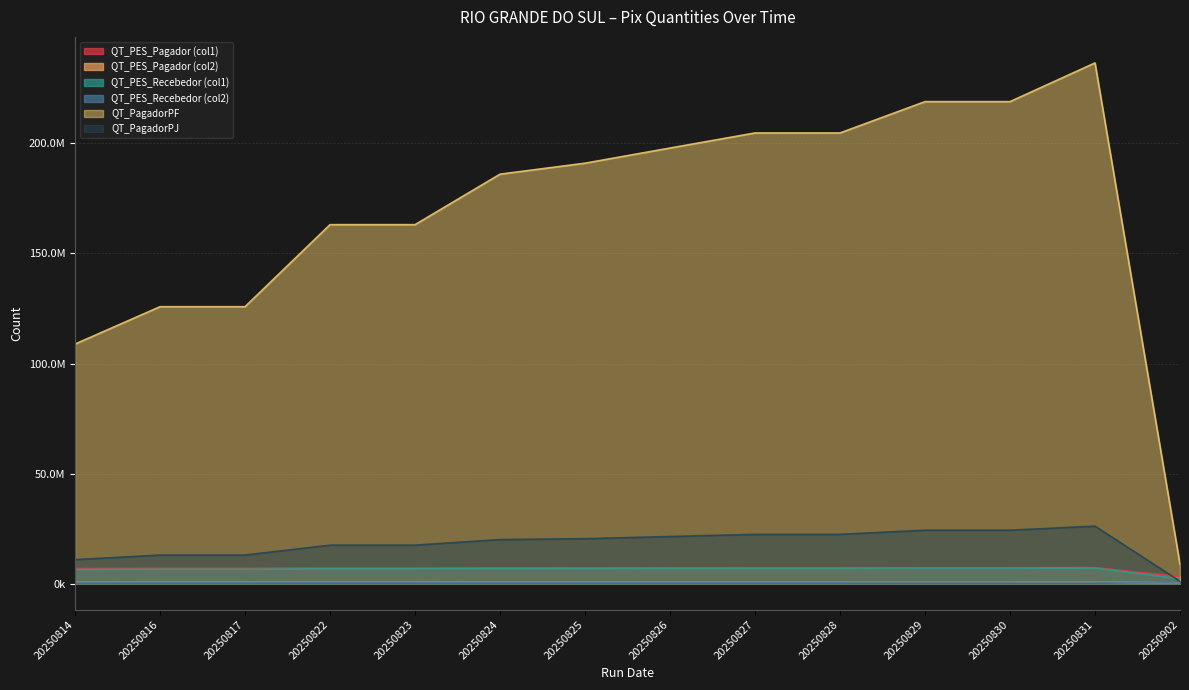

True or false: QT_PES_Recebedor (col1) has more than 1 points higher than both neighbors.

False